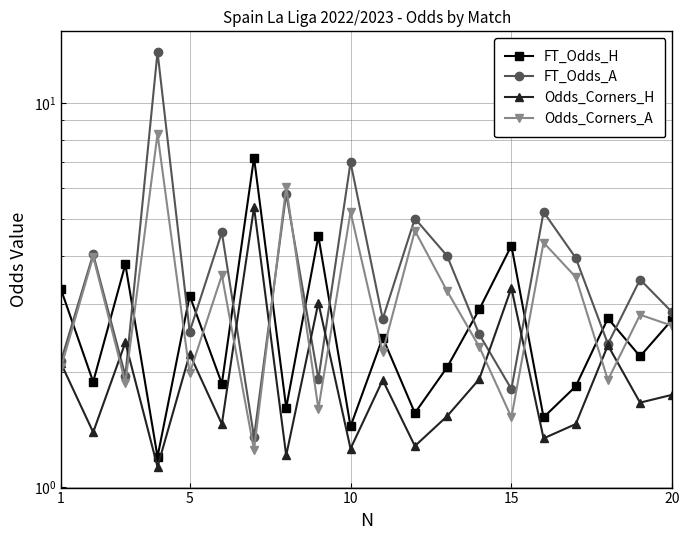

The value of Odds_Corners_A at 10 is 7.8. True or false?

False